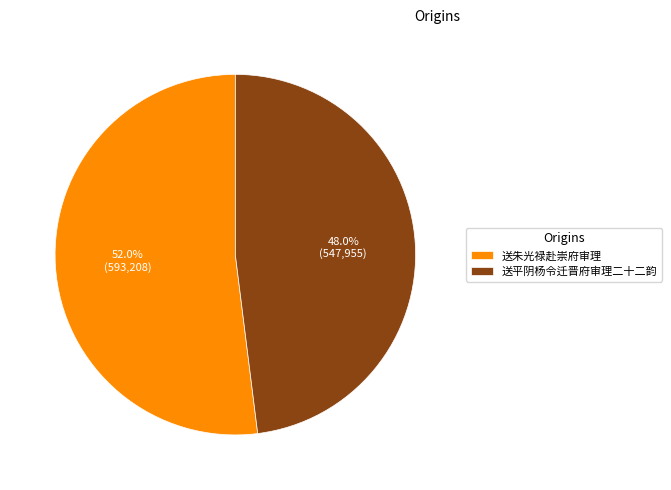

Count the number of slices in the pie.

2